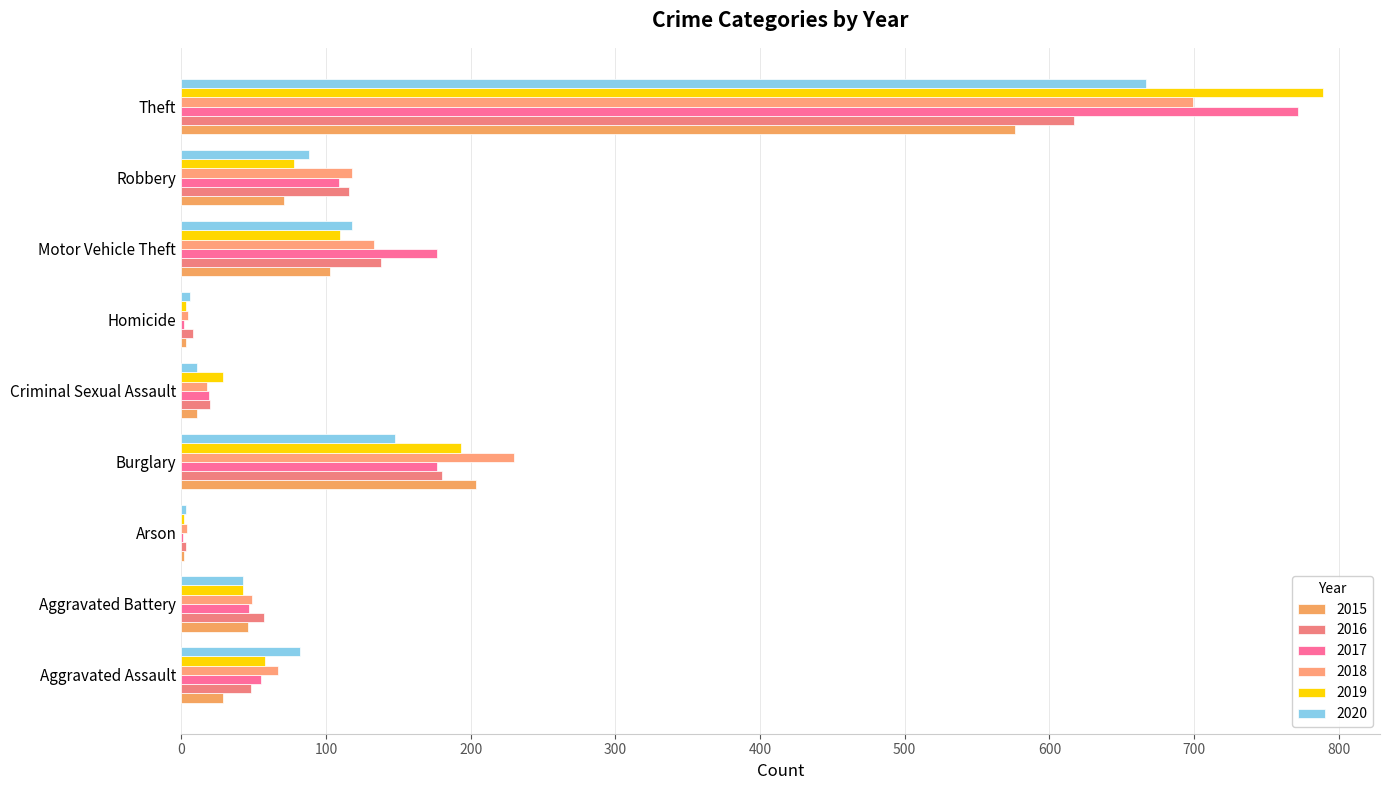

Reading right to left, transcribe all the data shown in this chart.

2015: 576	71	103	3	11	204	2	46	29
2016: 617	116	138	8	20	180	3	57	48
2017: 772	109	177	2	19	177	1	47	55
2018: 699	118	133	5	18	230	4	49	67
2019: 789	78	110	3	29	193	2	43	58
2020: 667	88	118	6	11	148	3	43	82